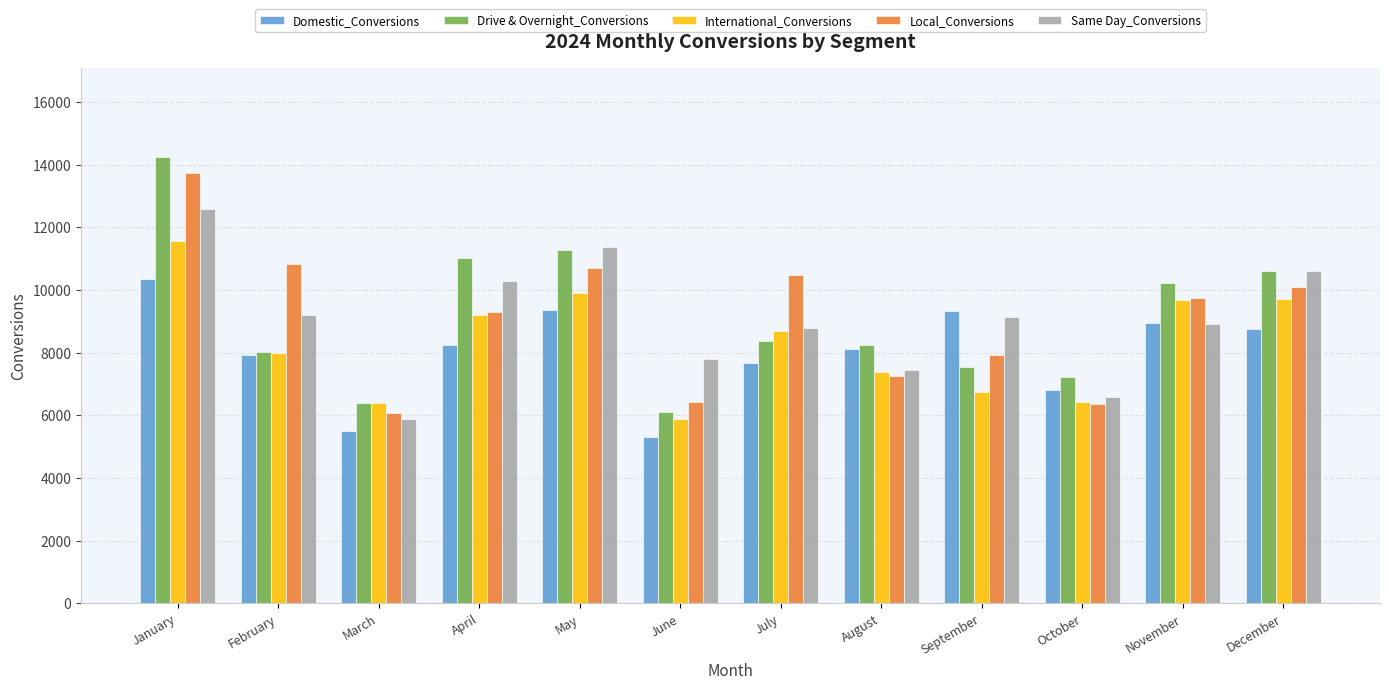

What is the minimum value shown in the chart?

5294